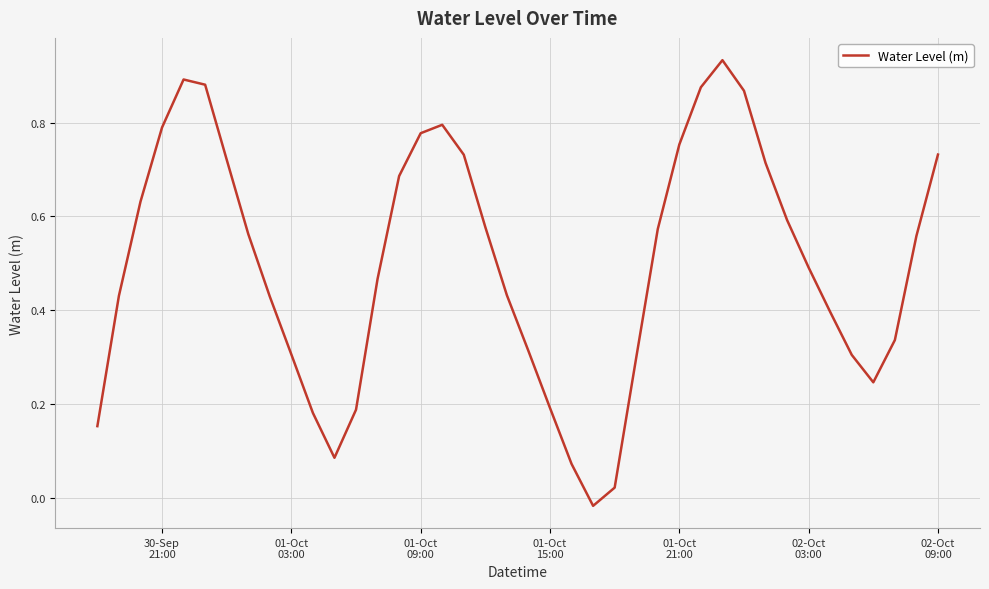

Does the chart display data point markers on the line(s)?

No